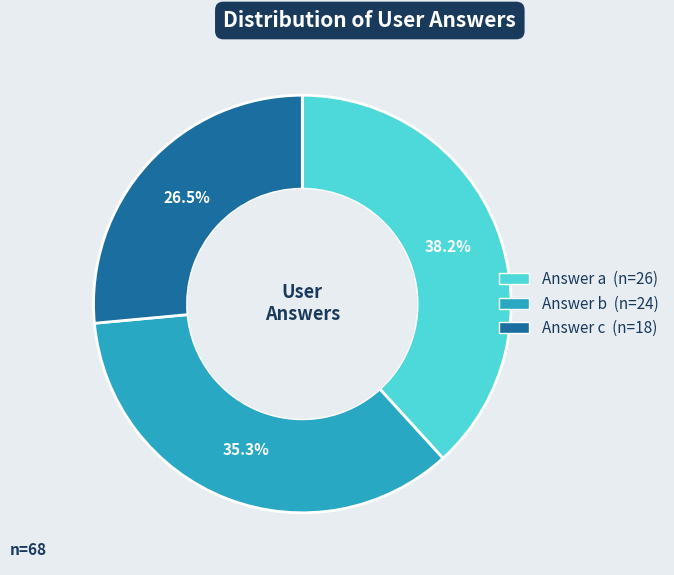

Does any single category account for the majority?

No